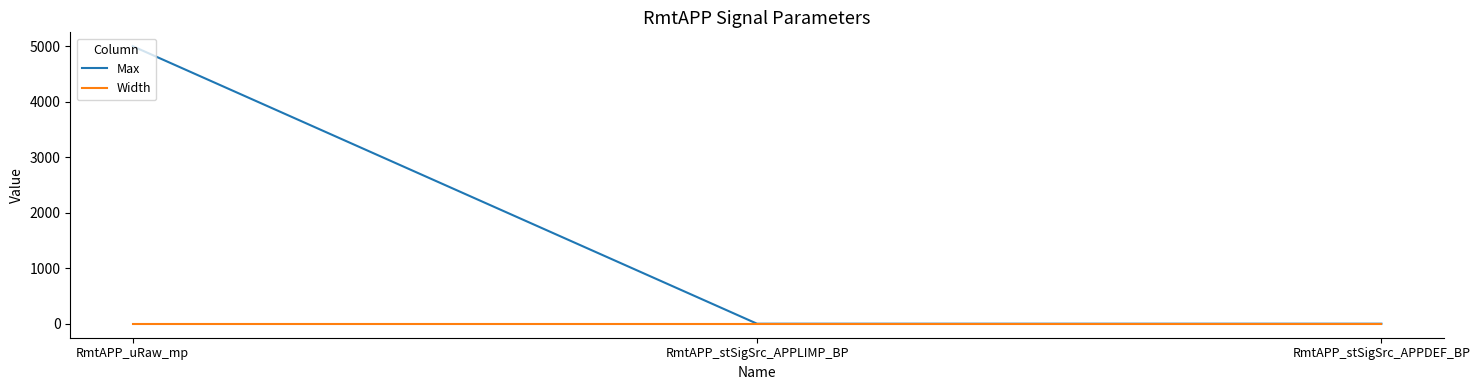

What are all the series names shown in the legend?

Max, Width